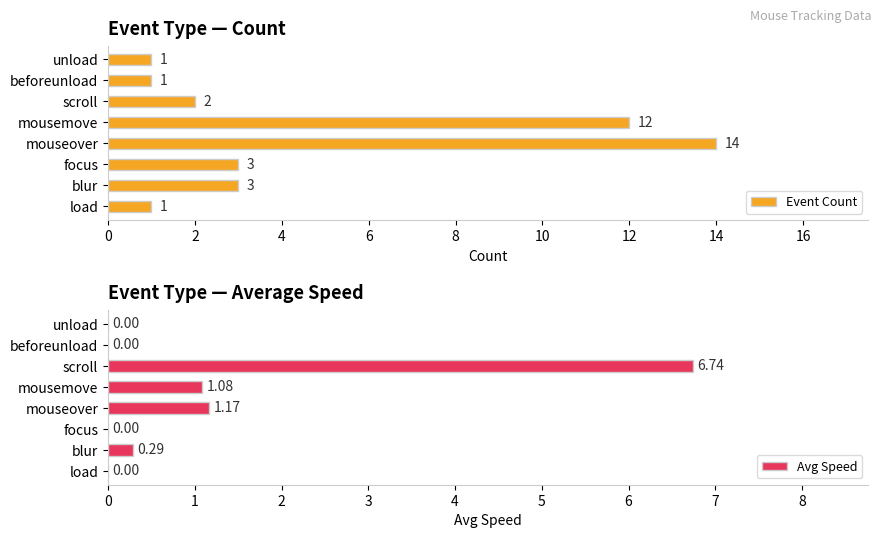

True or false: Event Count has a value of 3 at focus.

True